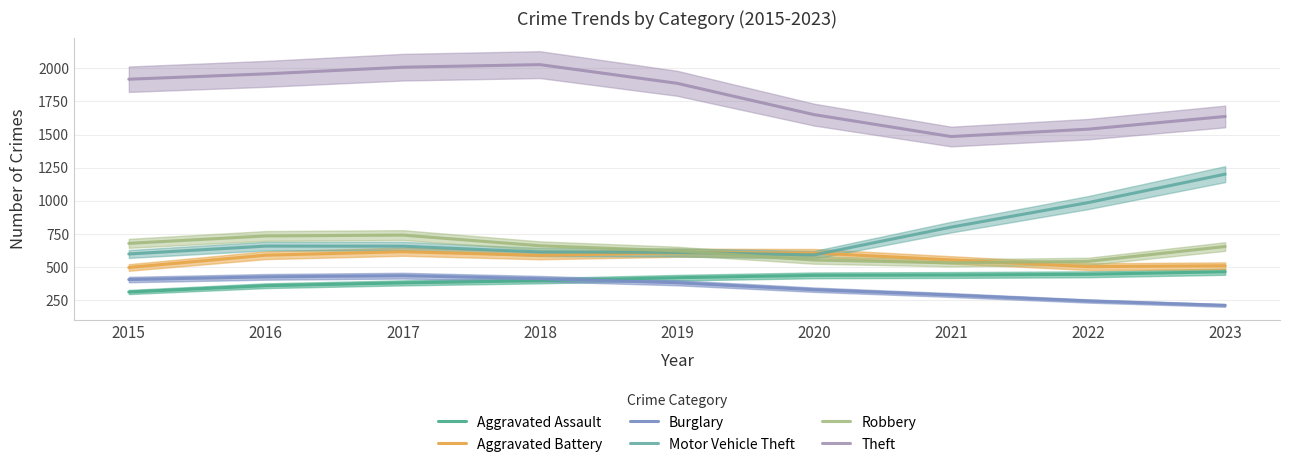

Which has a higher value, 2023 or 2016?

2023